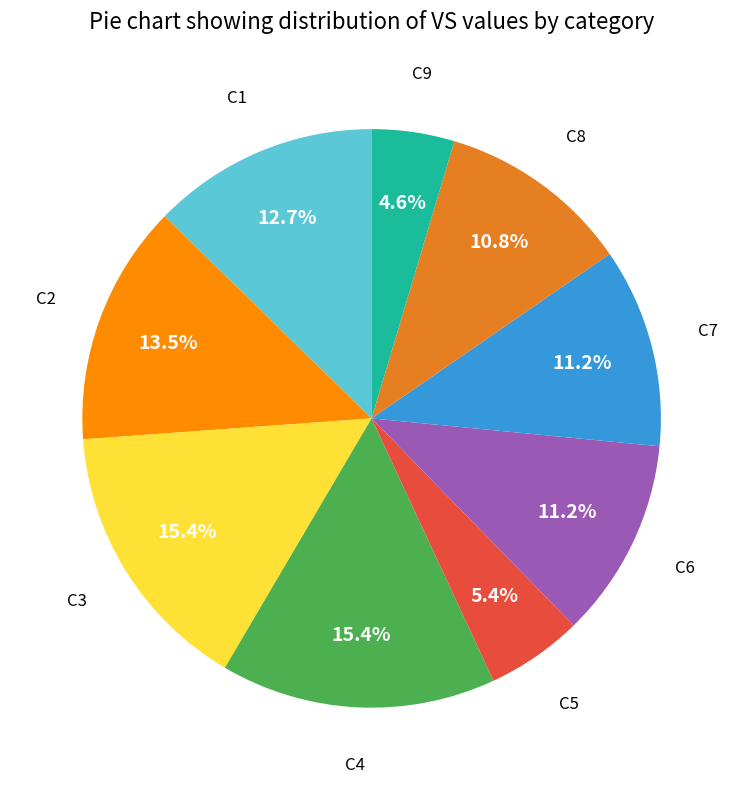

True or false: C6 accounts for 11% of the total.

True